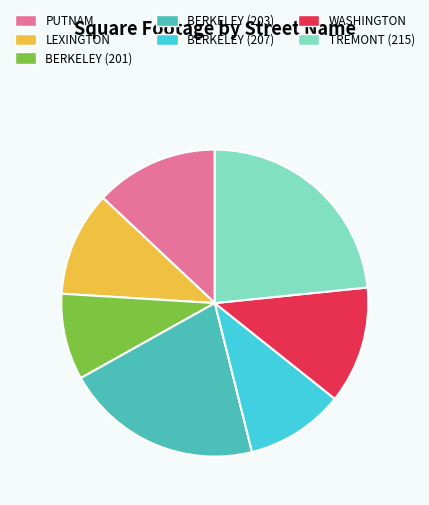

Is it true that PUTNAM is 25% of the pie?

False